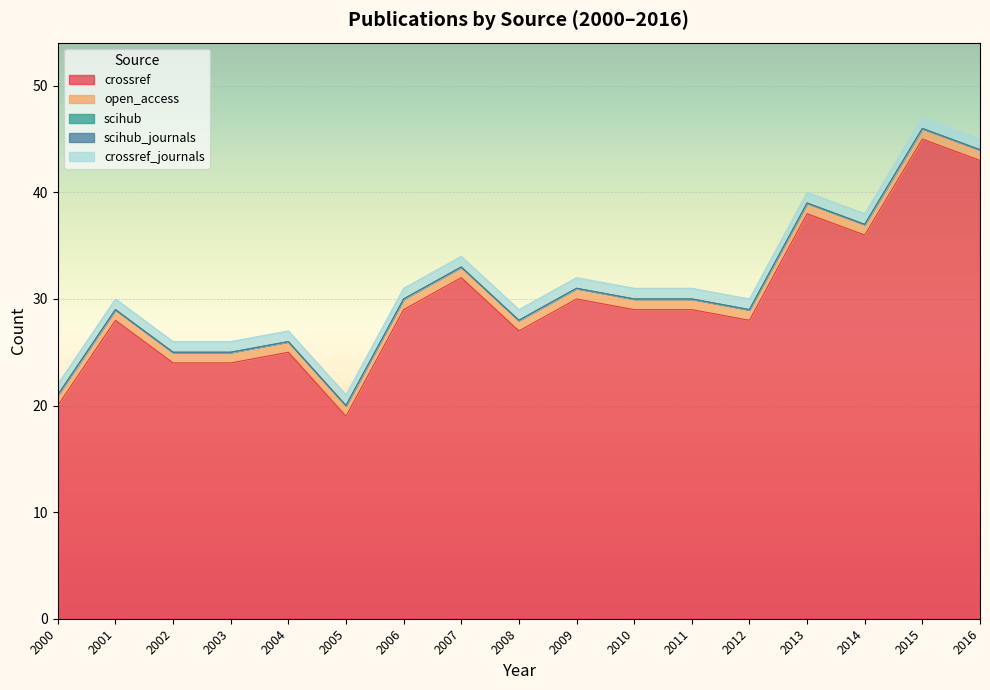

Count the number of data series in this chart.

5